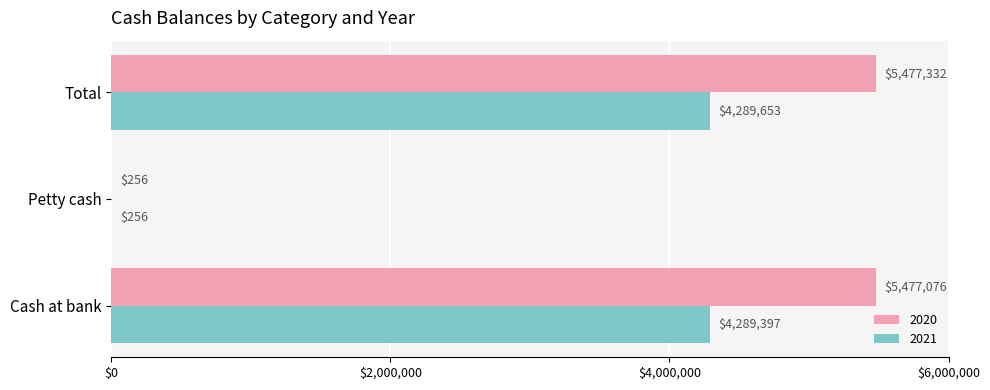

At which label is 2020 closest to 2738794?

Cash at bank